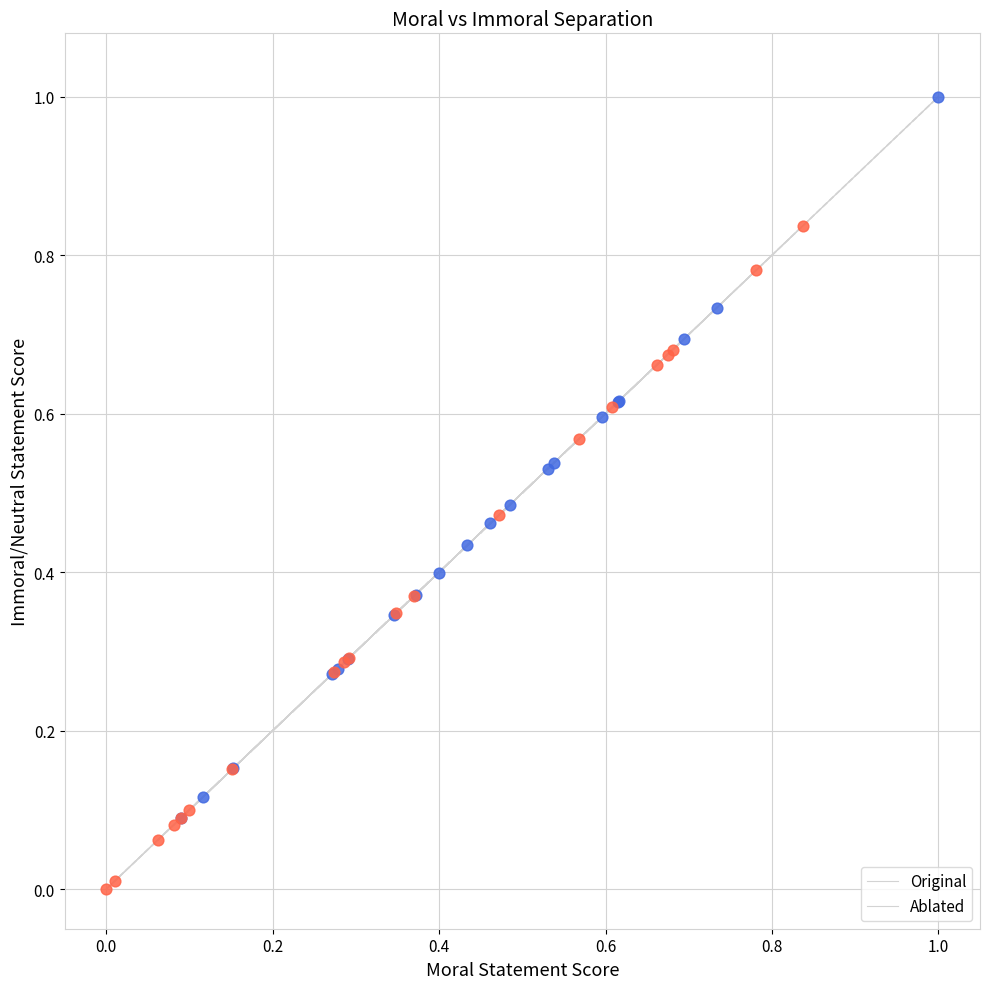

Which series contains the highest Y value?

Original